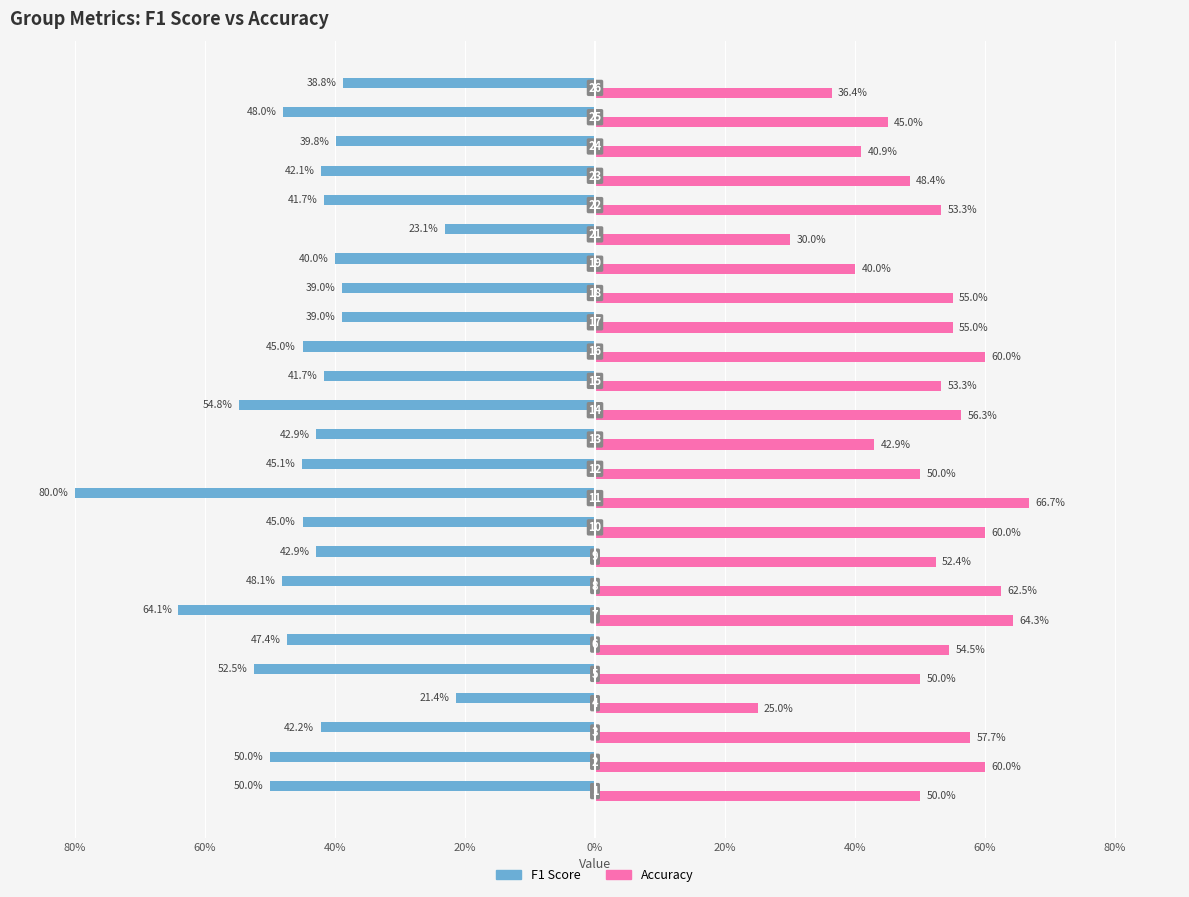

How many bars are there in total?

50